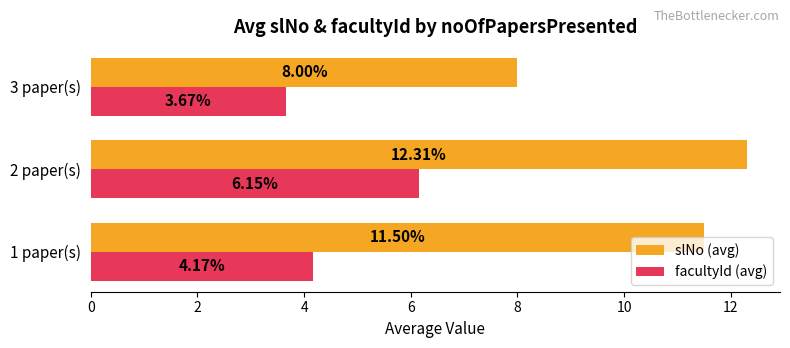

Which series has the largest range (max minus min)?

slNo (avg)